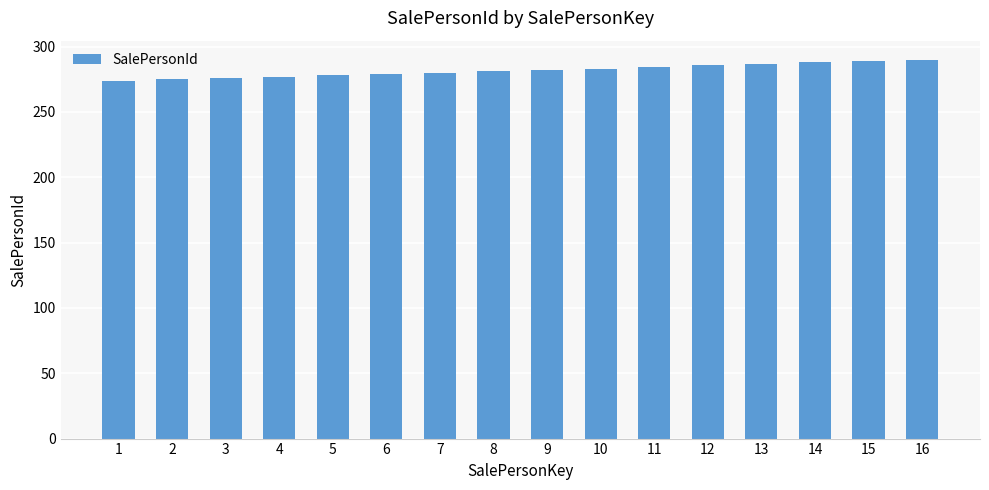

What is the sum of the values at 6 and 8?

560